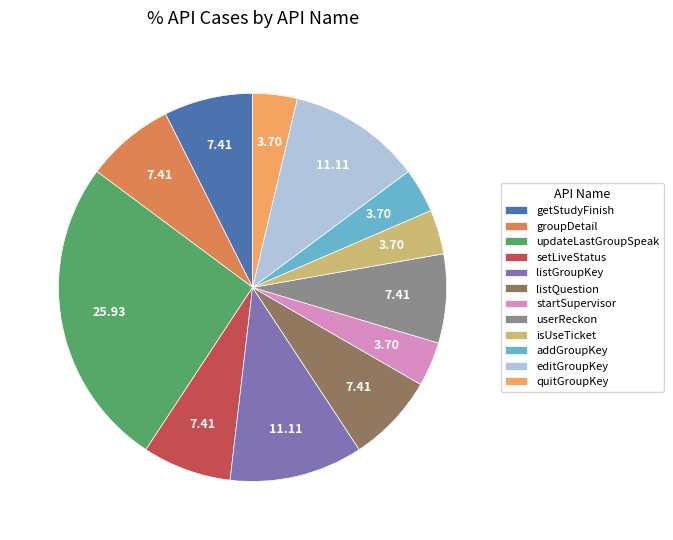

Is the sum of editGroupKey and getStudyFinish greater than half?

No